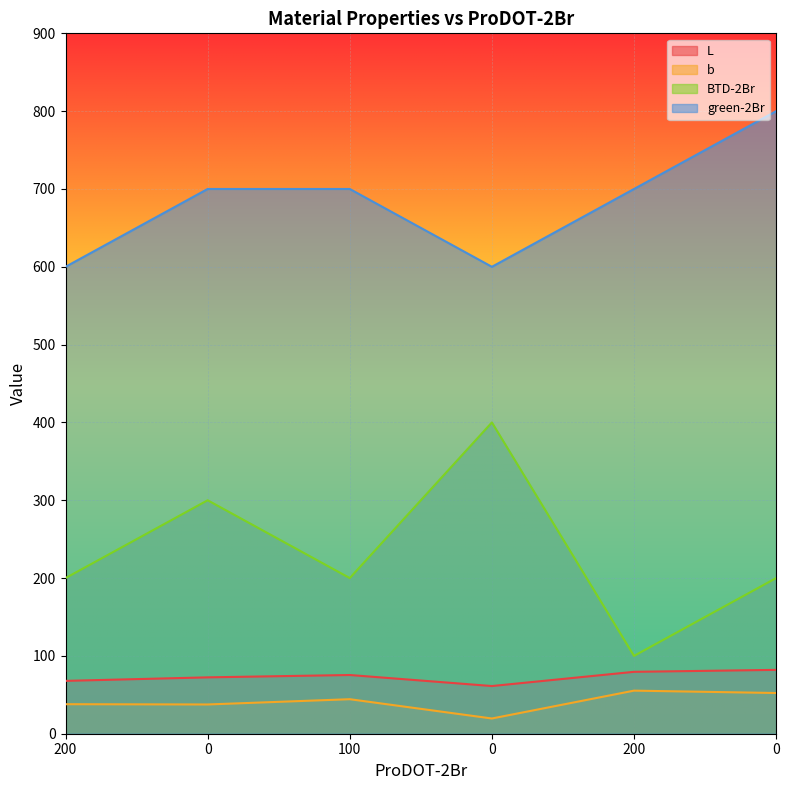

True or false: green-2Br has more than 0 interior local peaks.

False